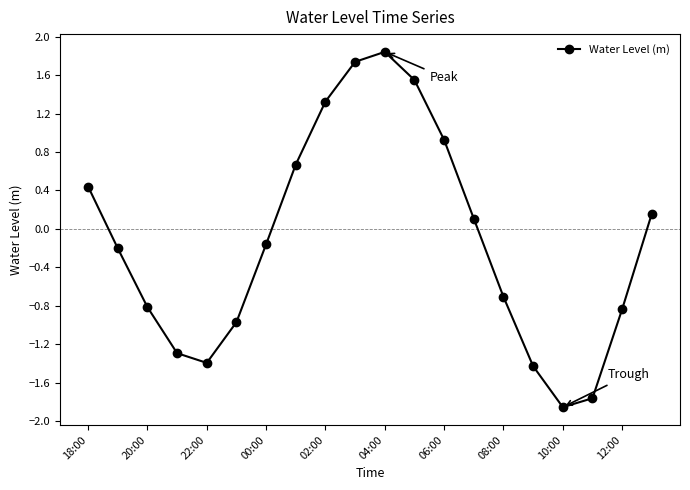

What is the difference between the maximum and second lowest values?

3.6